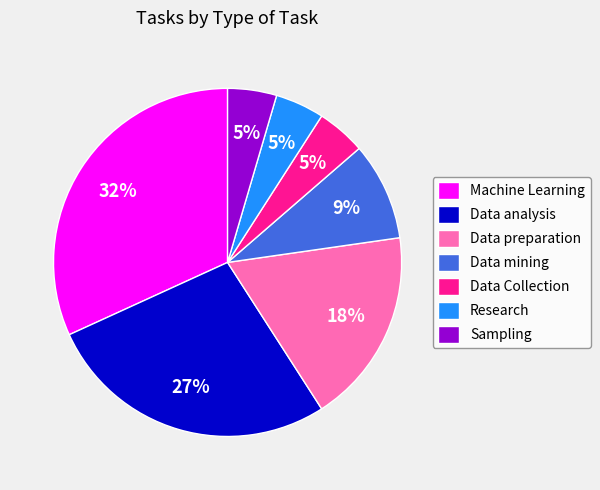

To the nearest percent, what percentage of the pie is Sampling?

5%